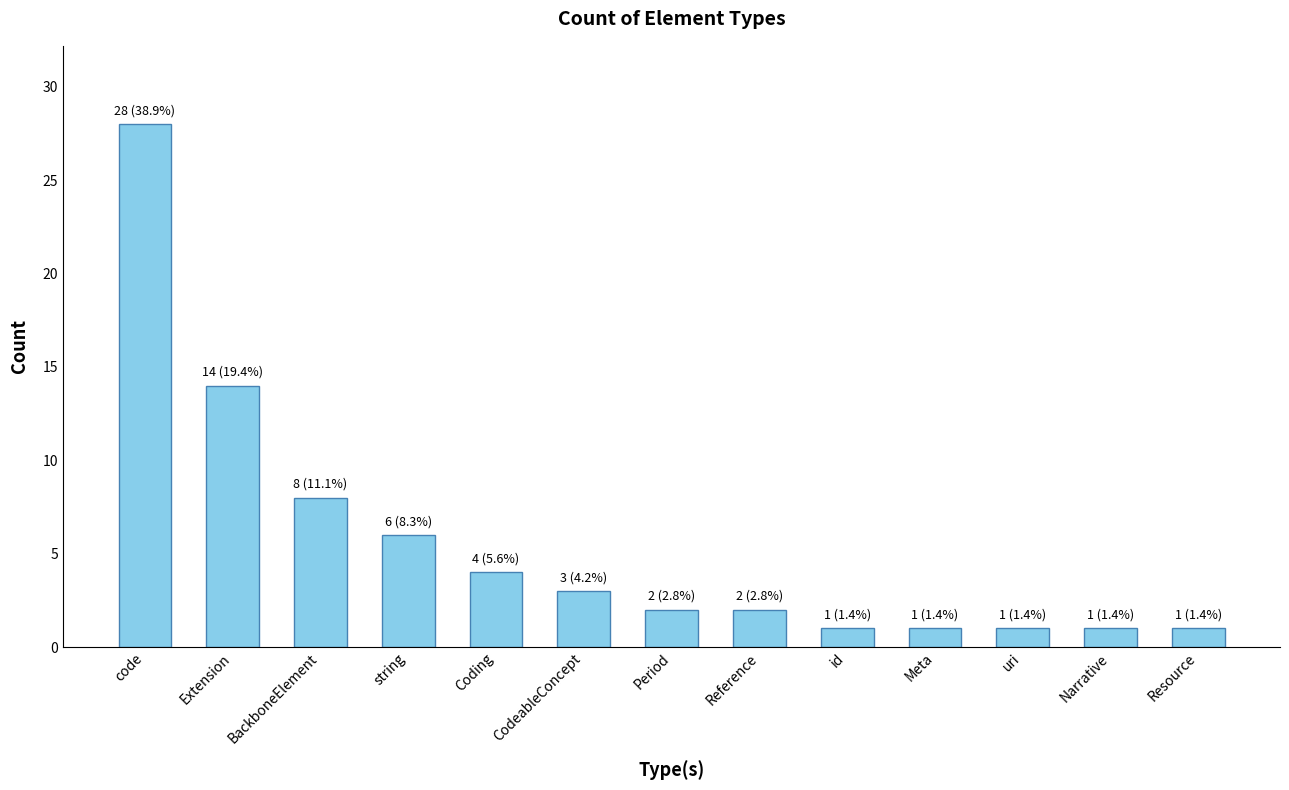

What is the ratio of the value at Resource to the value at id?

1.0